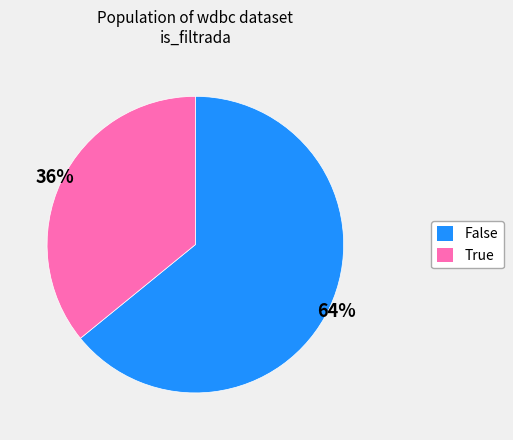

What is the smallest slice in the pie chart?

True